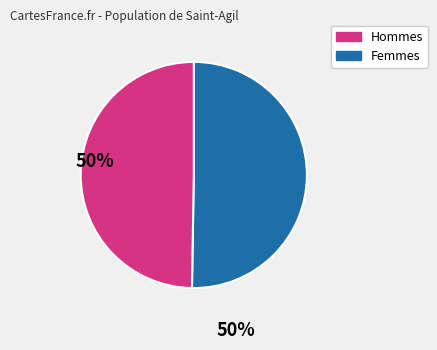

Does any single category account for the majority?

Yes